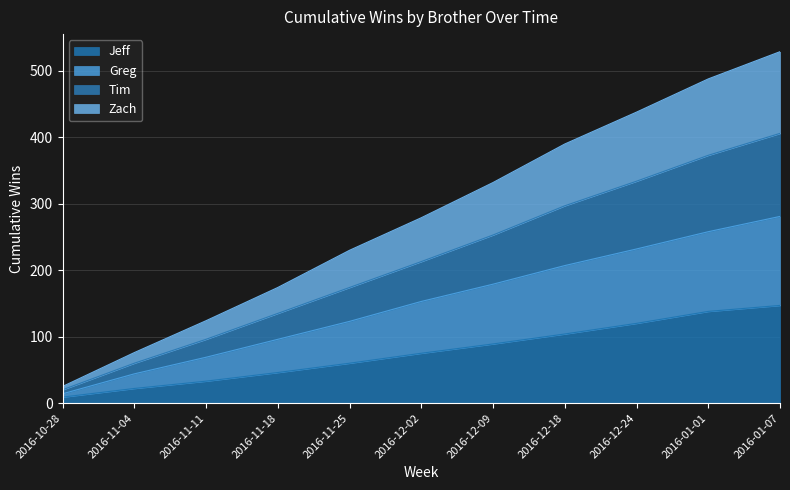

What is the lowest value of the Jeff series?

9